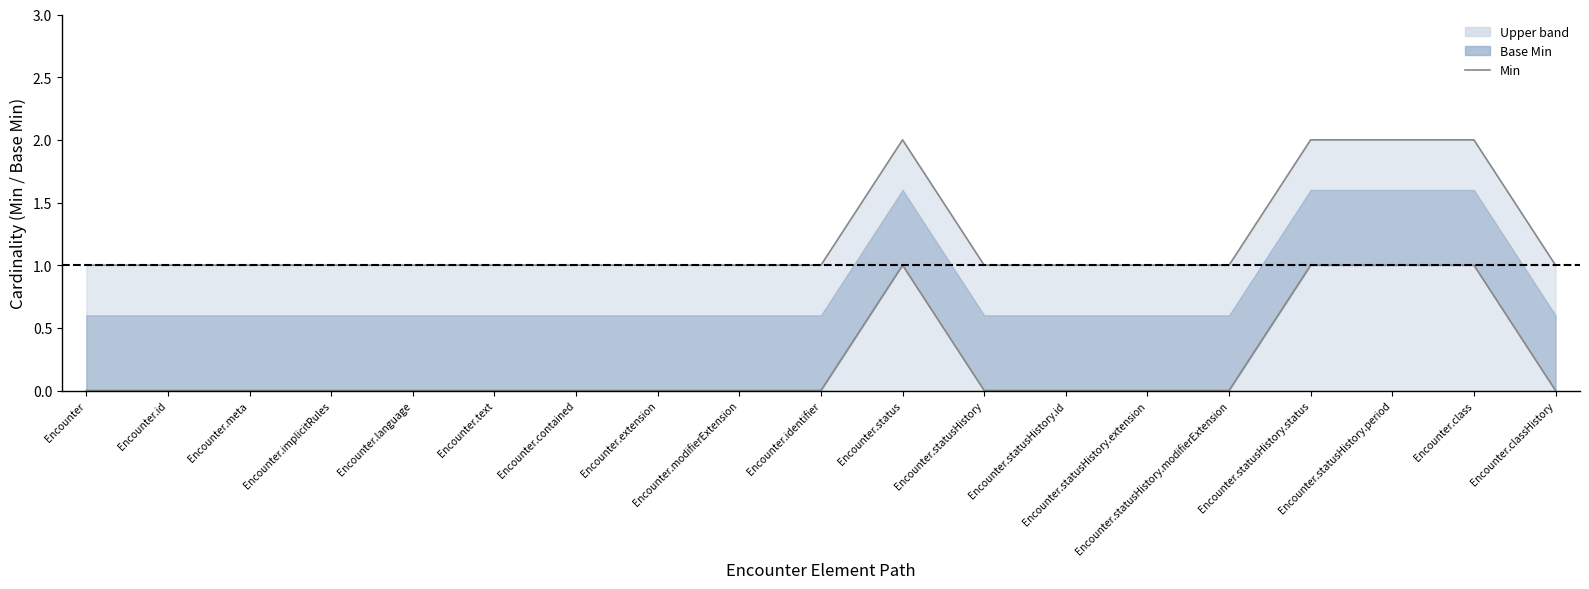

Which label corresponds to the largest value in the chart?

Encounter.status